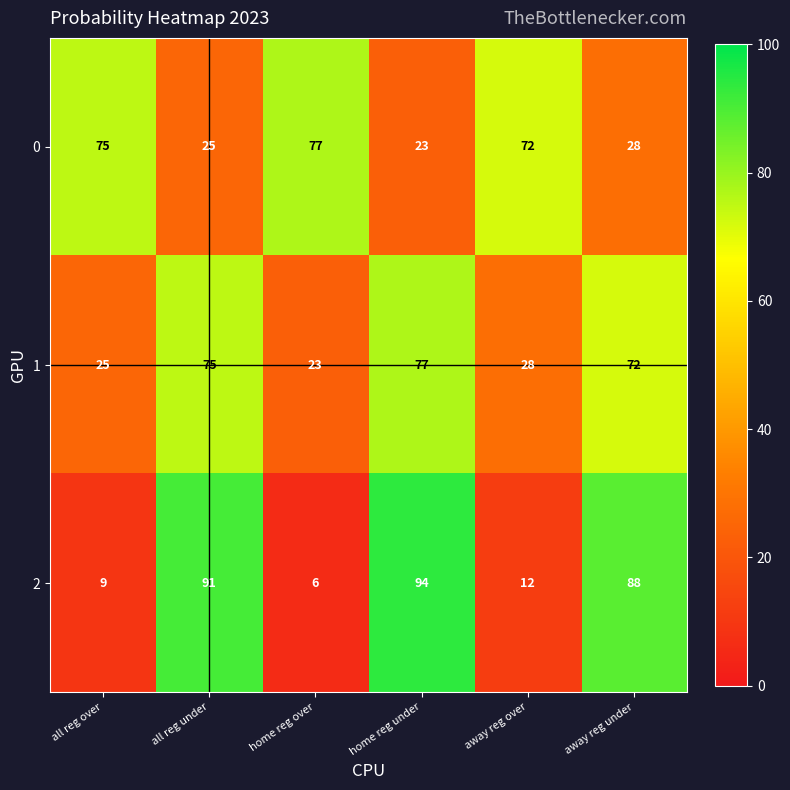

What is the difference between the maximum and minimum values in the 1 series?

54